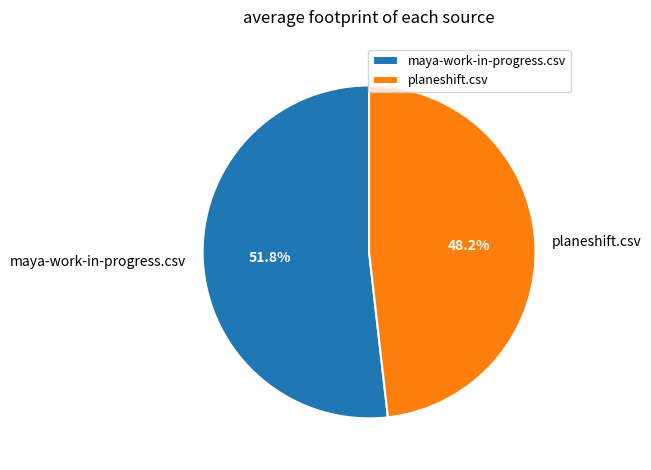

Between planeshift.csv and maya-work-in-progress.csv, which is larger?

maya-work-in-progress.csv